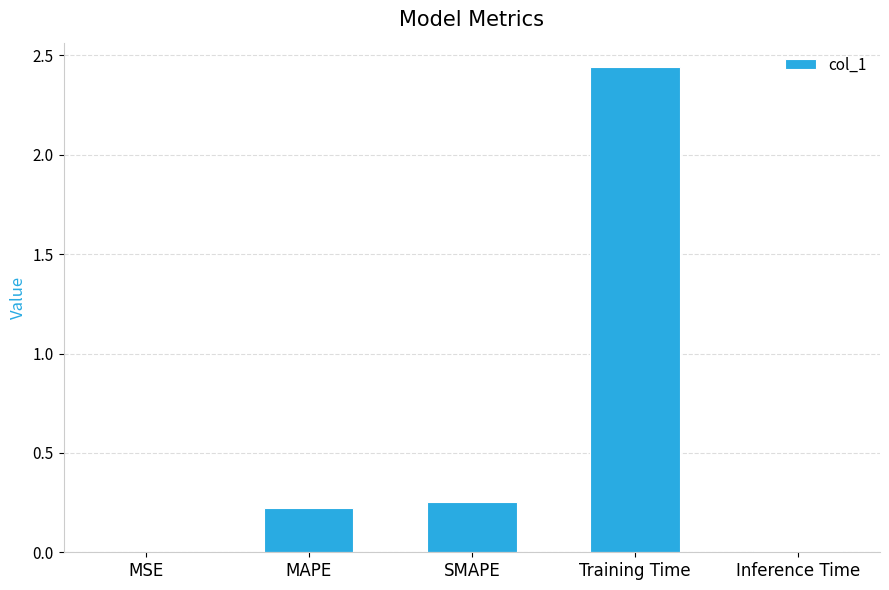

What is the average value?

0.6